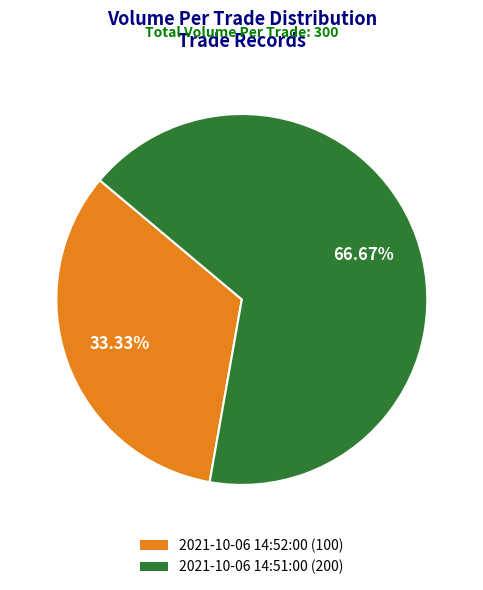

What is the majority slice?

2021-10-06 14:51:00